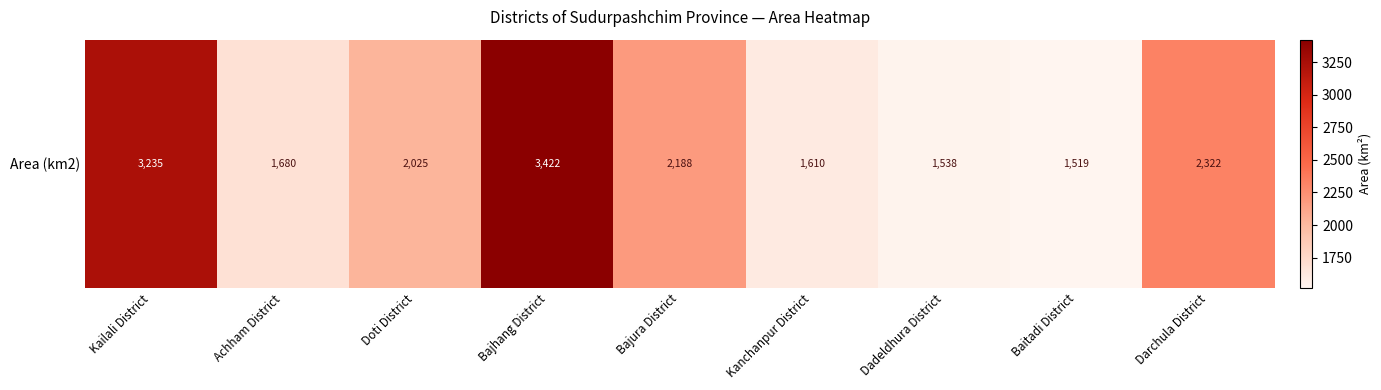

Reading left to right, what are all the values shown in this chart?

3235	1680	2025	3422	2188	1610	1538	1519	2322